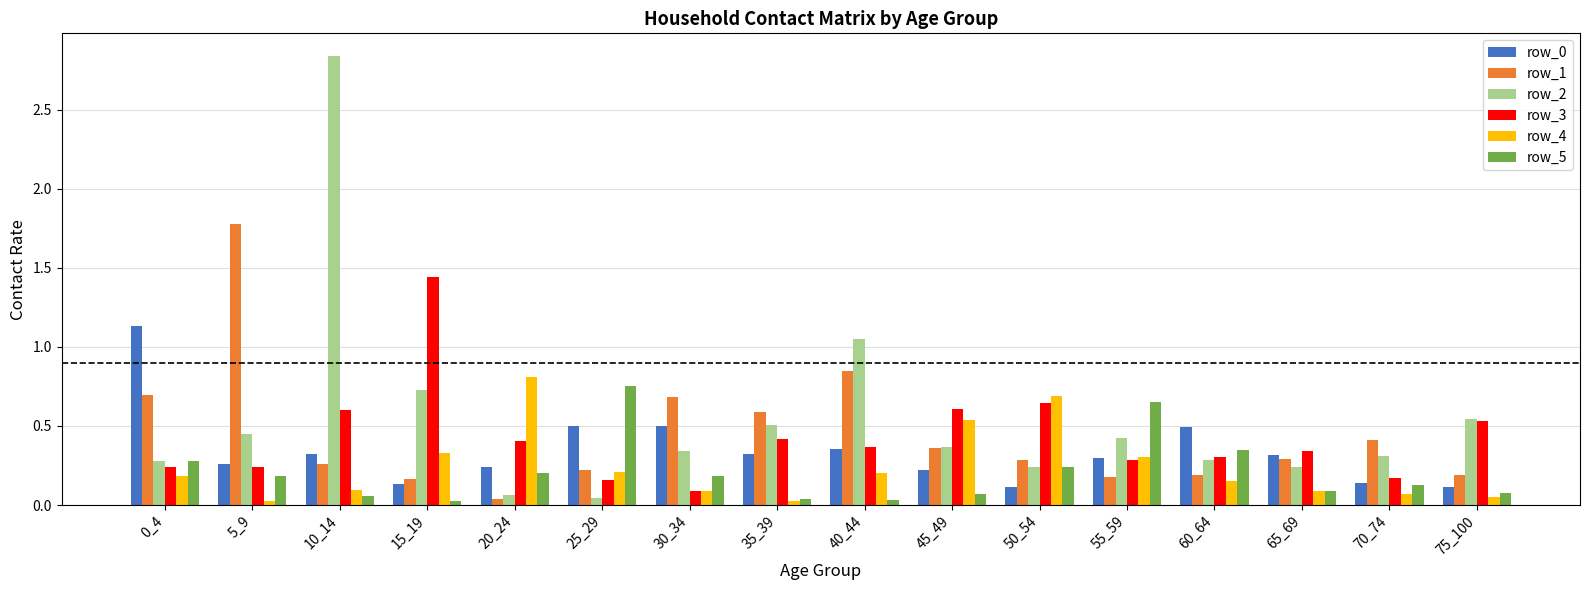

Which category has the highest value in the row_1 series?

5_9